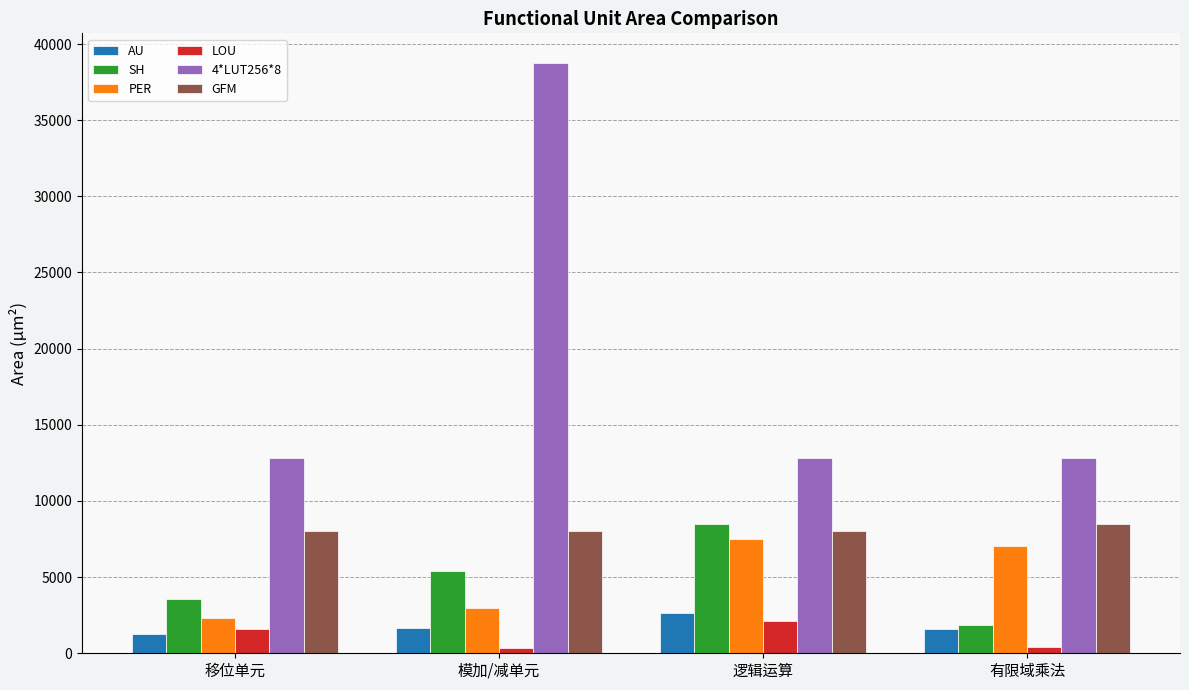

Is it true that AU equals 1585.0 at 有限域乘法?

True